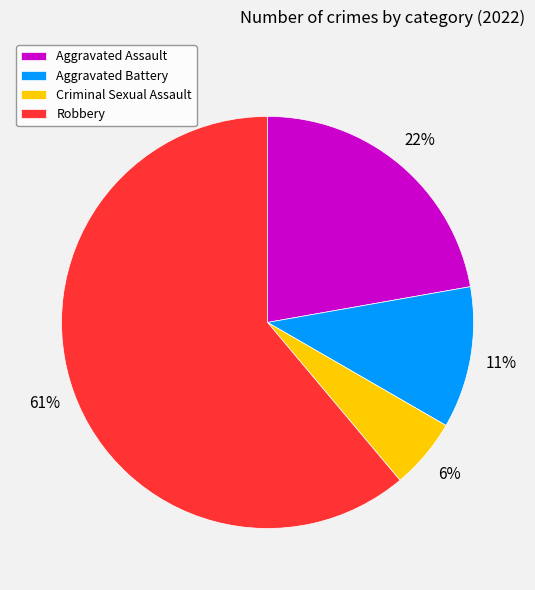

Is it true that Aggravated Battery is 1% of the pie?

False